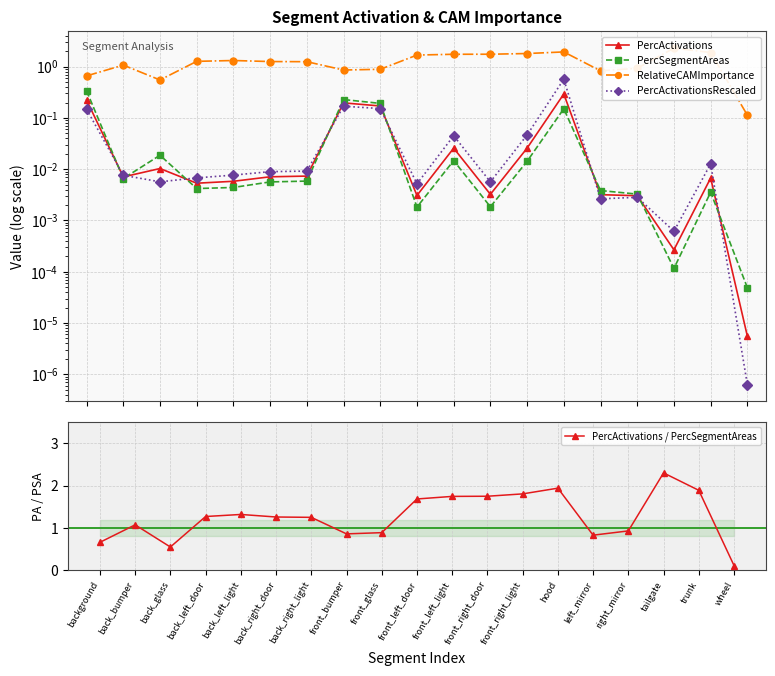

At which category does the chart reach its minimum across all series?

wheel